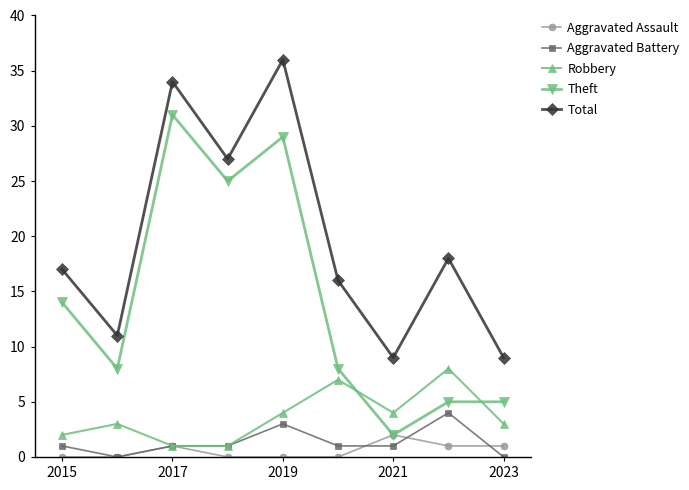

List the series in order of their peak value, lowest first.

Aggravated Assault, Aggravated Battery, Robbery, Theft, Total